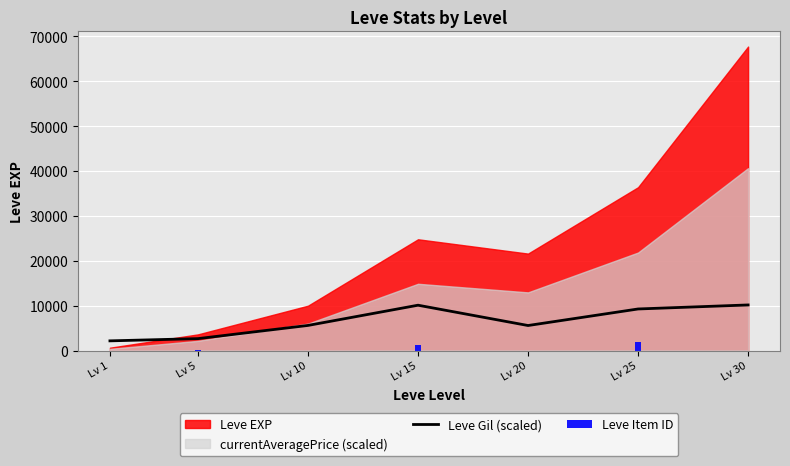

How many values are below 5595?

3